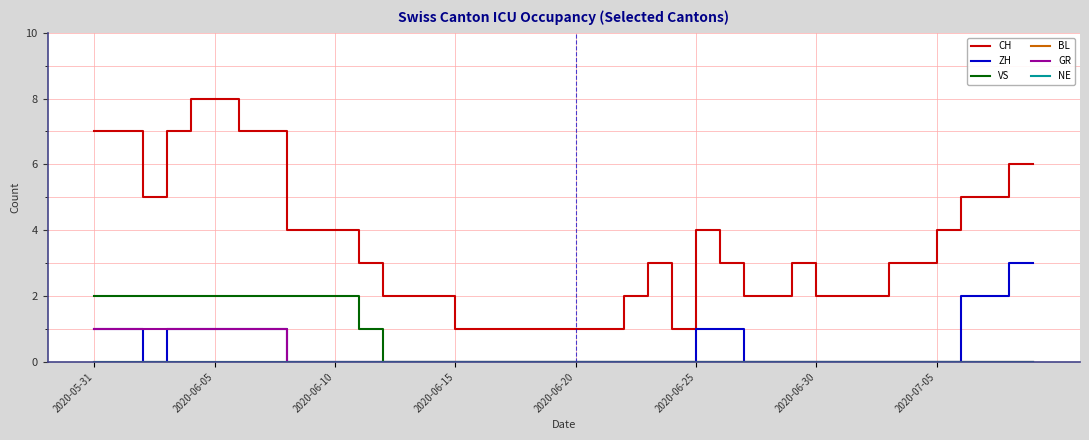

Which series has the widest spread of values?

CH